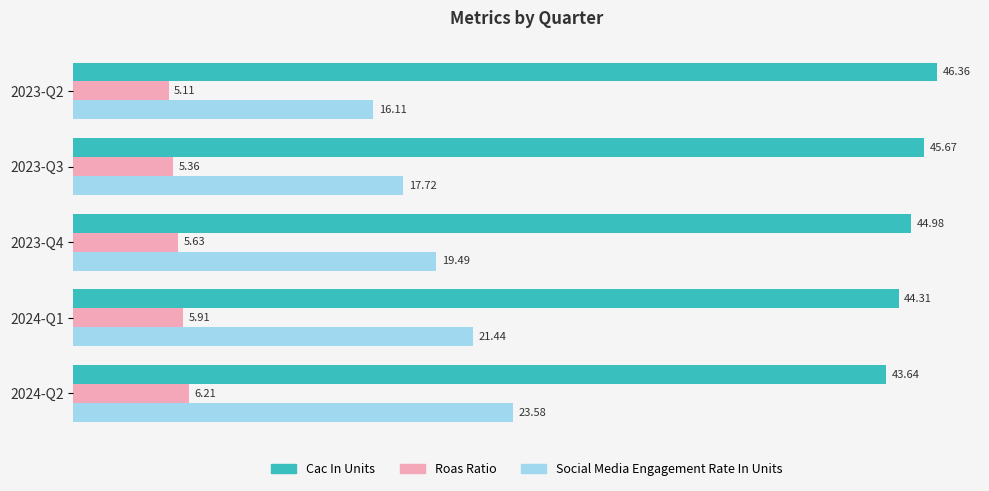

List the labels in order of Cac In Units value, smallest first.

2024-Q2, 2024-Q1, 2023-Q4, 2023-Q3, 2023-Q2